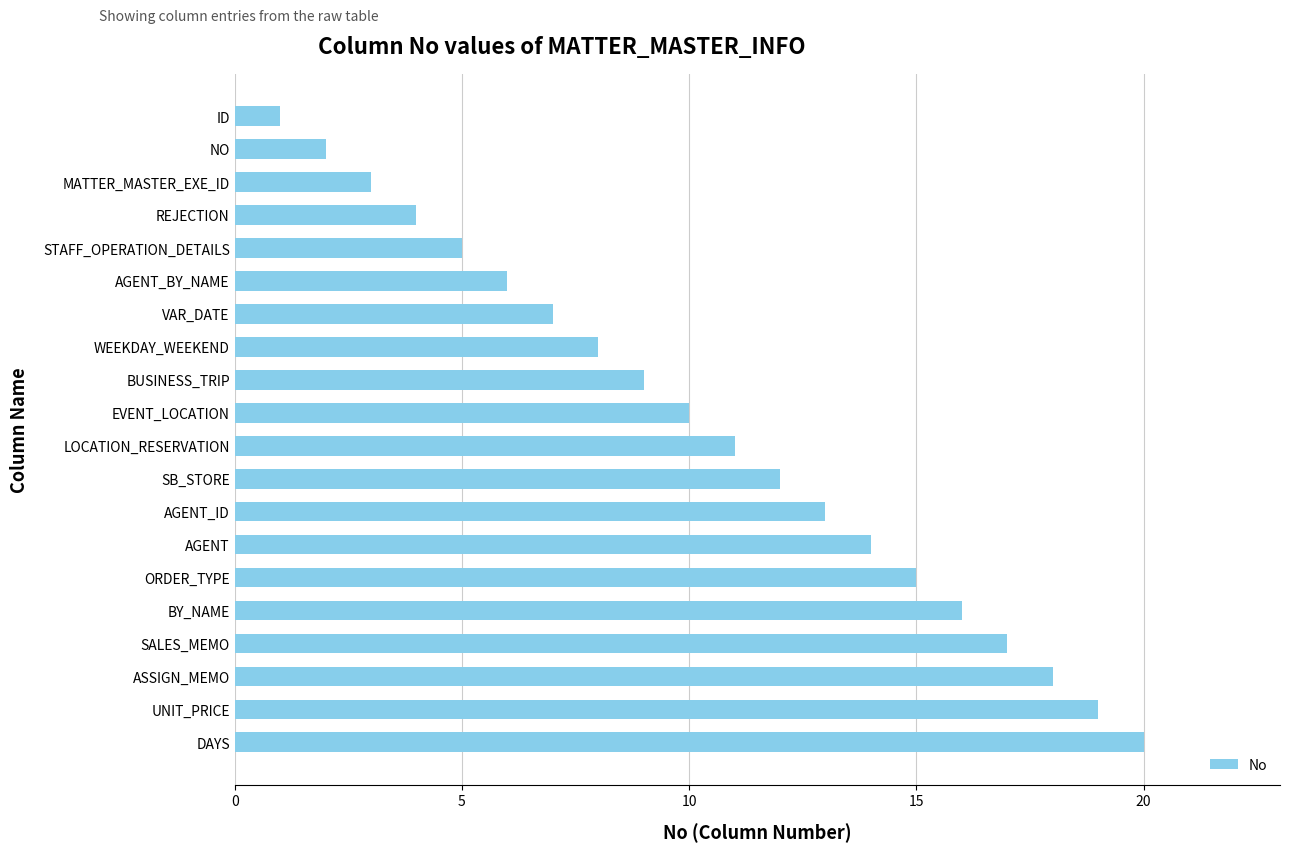

Approximately how many times larger is the value at STAFF_OPERATION_DETAILS compared to ORDER_TYPE?

0.3